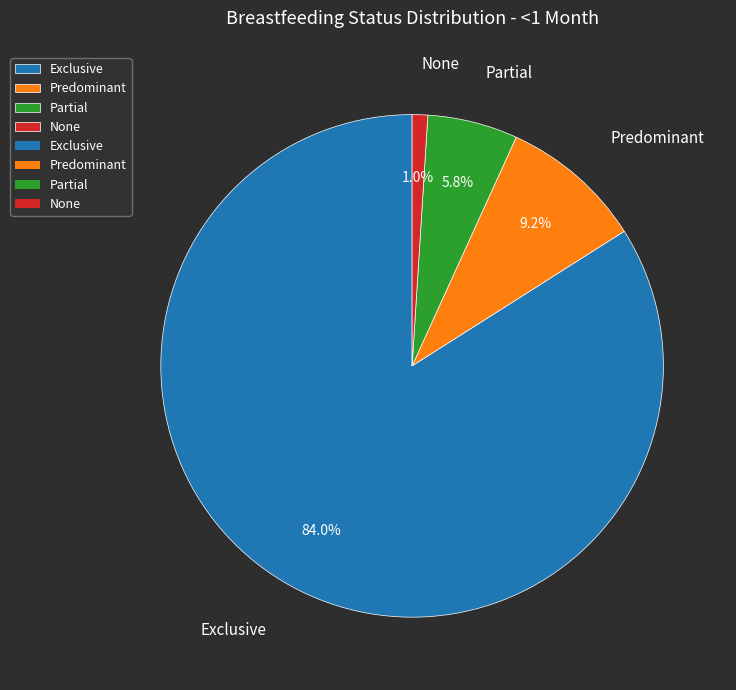

What is the total percentage of Exclusive and None?

85.0%